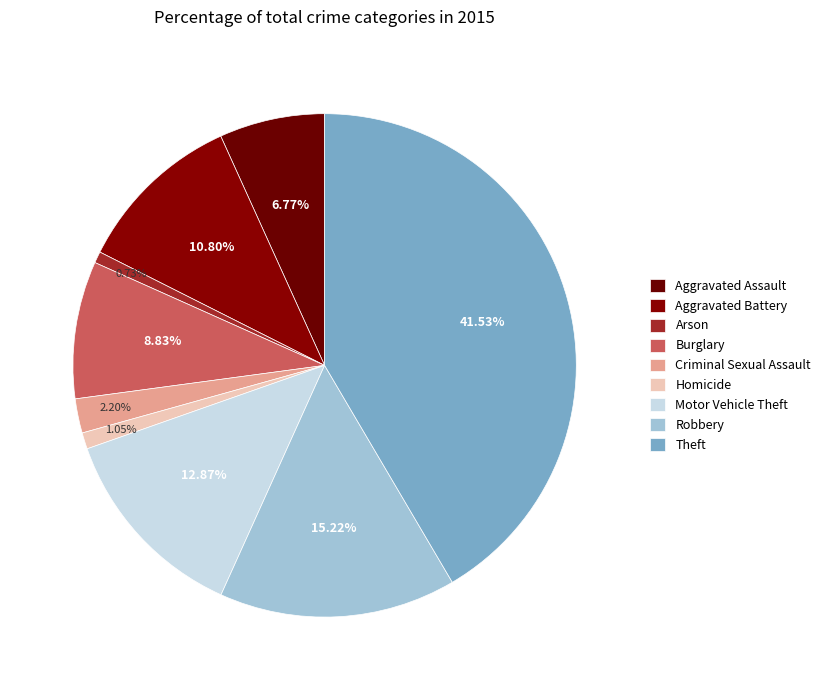

How many segments does this pie chart have?

9